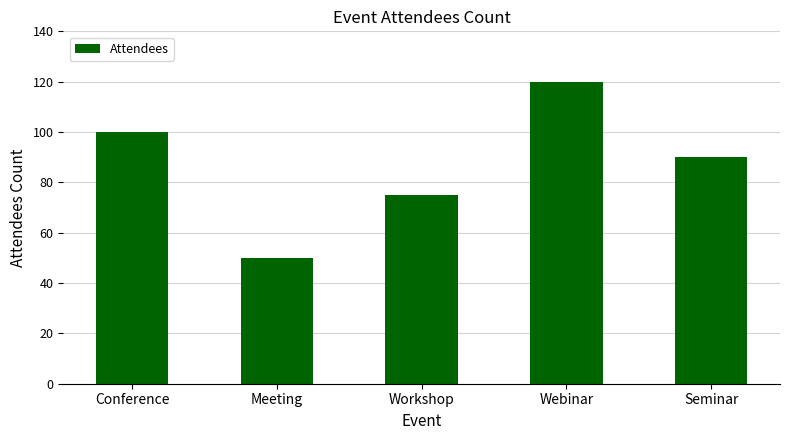

Does the chart contain stacked bars?

No